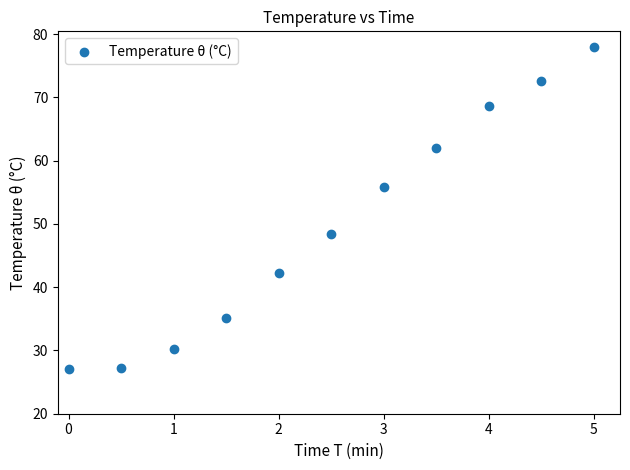

What is the average Y value?

49.7